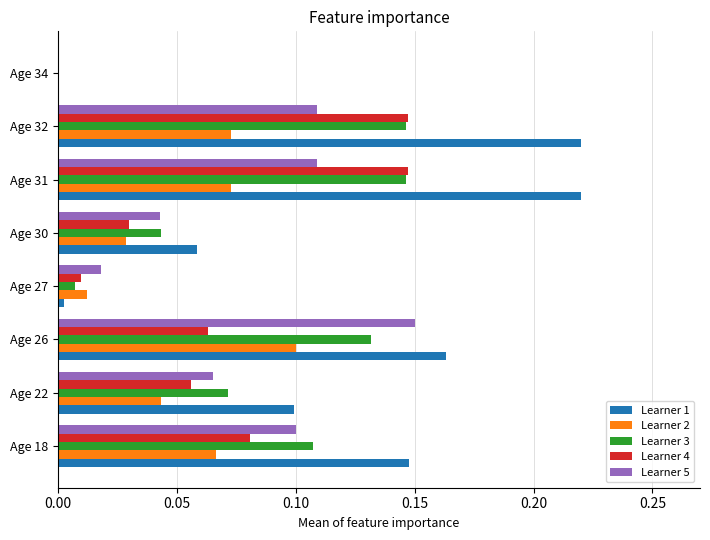

What is the total value across all series at Age 22?

0.3